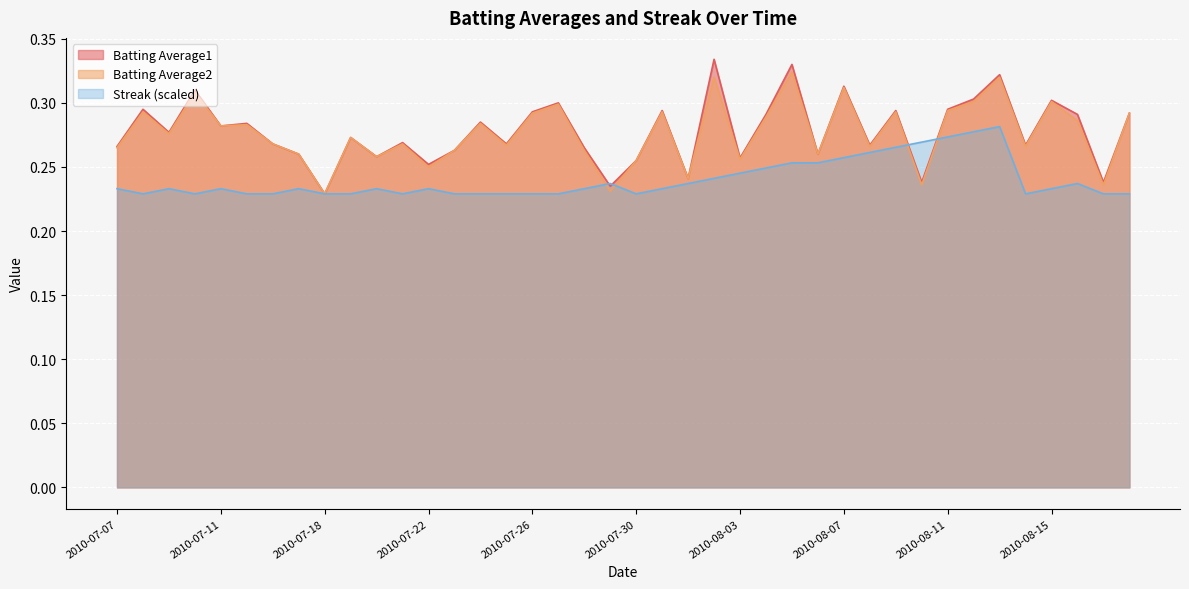

Rank the series at 2010-08-05 from lowest to highest value.

Streak, Batting Average2, Batting Average1